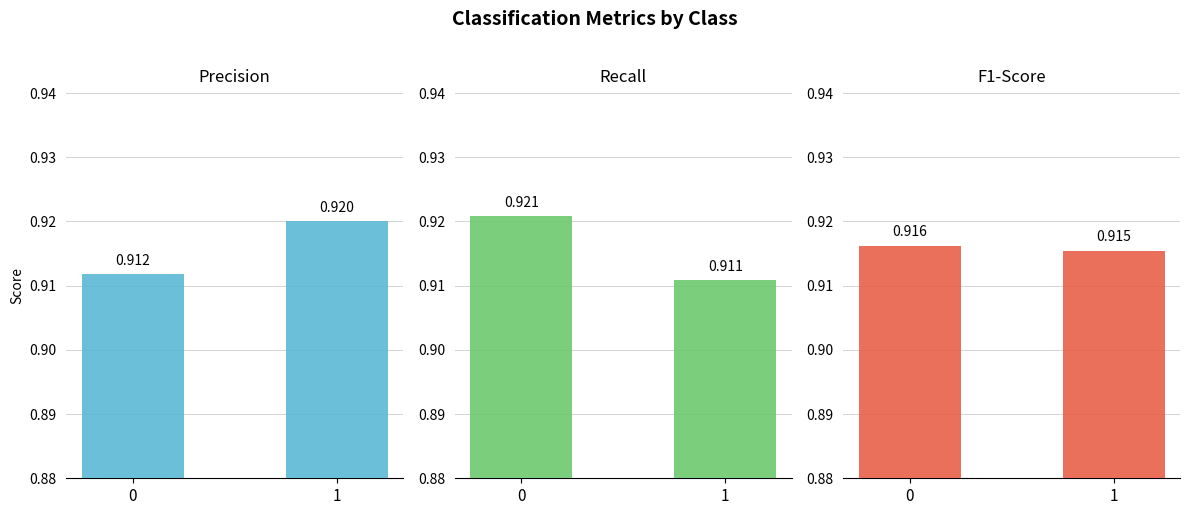

What is the sum of the f1-score values at 1 and 0?

1.8